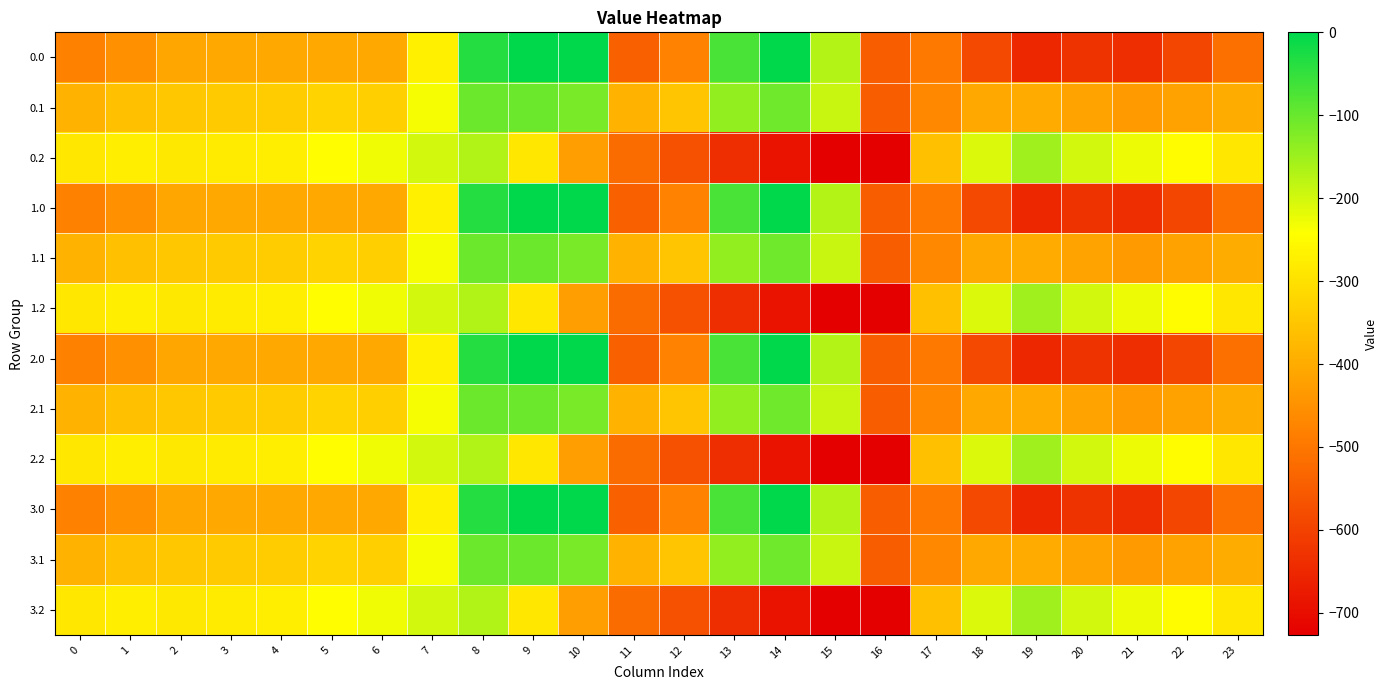

Reading left to right, transcribe all the data shown in this chart.

0.0: 0=-482.0	1=-449.5	2=-410.3	3=-404.4	4=-404.9	5=-403.8	6=-408.0	7=-270.7	8=-35.0	9=0.0	10=0.0	11=-544.3	12=-477.2	13=-70.2	14=-0.3	15=-172.8	16=-545.4	17=-494.8	18=-586.7	19=-649.2	20=-629.9	21=-638.4	22=-592.3	23=-511.3
0.1: 0=-384.6	1=-361.1	2=-347.9	3=-342.7	4=-339.6	5=-325.7	6=-332.2	7=-234.9	8=-102.3	9=-104.8	10=-114.0	11=-384.7	12=-350.8	13=-141.2	14=-105.5	15=-190.4	16=-547.3	17=-466.6	18=-405.4	19=-400.2	20=-414.5	21=-432.4	22=-419.9	23=-399.4
0.2: 0=-287.1	1=-272.7	2=-285.5	3=-281.0	4=-274.4	5=-245.0	6=-228.8	7=-199.0	8=-169.5	9=-288.5	10=-423.5	11=-520.6	12=-571.2	13=-640.4	14=-687.4	15=-725.8	16=-726.6	17=-362.4	18=-210.0	19=-151.0	20=-199.2	21=-226.4	22=-247.4	23=-287.5
1.0: 0=-482.0	1=-449.5	2=-410.3	3=-404.4	4=-404.9	5=-403.8	6=-408.0	7=-270.7	8=-35.0	9=0.0	10=0.0	11=-544.3	12=-477.2	13=-70.2	14=-0.3	15=-172.8	16=-545.4	17=-494.8	18=-586.7	19=-649.2	20=-629.9	21=-638.4	22=-592.3	23=-511.3
1.1: 0=-384.6	1=-361.1	2=-347.9	3=-342.7	4=-339.6	5=-325.7	6=-332.2	7=-234.9	8=-102.3	9=-104.8	10=-114.0	11=-384.7	12=-350.8	13=-141.2	14=-105.5	15=-190.4	16=-547.3	17=-466.6	18=-405.4	19=-400.2	20=-414.5	21=-432.4	22=-419.9	23=-399.4
1.2: 0=-287.1	1=-272.7	2=-285.5	3=-281.0	4=-274.4	5=-245.0	6=-228.8	7=-199.0	8=-169.5	9=-288.5	10=-423.5	11=-520.6	12=-571.2	13=-640.4	14=-687.4	15=-725.8	16=-726.6	17=-362.4	18=-210.0	19=-151.0	20=-199.2	21=-226.4	22=-247.4	23=-287.5
2.0: 0=-482.0	1=-449.5	2=-410.3	3=-404.4	4=-404.9	5=-403.8	6=-408.0	7=-270.7	8=-35.0	9=0.0	10=0.0	11=-544.3	12=-477.2	13=-70.2	14=-0.3	15=-172.8	16=-545.4	17=-494.8	18=-586.7	19=-649.2	20=-629.9	21=-638.4	22=-592.3	23=-511.3
2.1: 0=-384.6	1=-361.1	2=-347.9	3=-342.7	4=-339.6	5=-325.7	6=-332.2	7=-234.9	8=-102.3	9=-104.8	10=-114.0	11=-384.7	12=-350.8	13=-141.2	14=-105.5	15=-190.4	16=-547.3	17=-466.6	18=-405.4	19=-400.2	20=-414.5	21=-432.4	22=-419.9	23=-399.4
2.2: 0=-287.1	1=-272.7	2=-285.5	3=-281.0	4=-274.4	5=-245.0	6=-228.8	7=-199.0	8=-169.5	9=-288.5	10=-423.5	11=-520.6	12=-571.2	13=-640.4	14=-687.4	15=-725.8	16=-726.6	17=-362.4	18=-210.0	19=-151.0	20=-199.2	21=-226.4	22=-247.4	23=-287.5
3.0: 0=-482.0	1=-449.5	2=-410.3	3=-404.4	4=-404.9	5=-403.8	6=-408.0	7=-270.7	8=-35.0	9=0.0	10=0.0	11=-544.3	12=-477.2	13=-70.2	14=-0.3	15=-172.8	16=-545.4	17=-494.8	18=-586.7	19=-649.2	20=-629.9	21=-638.4	22=-592.3	23=-511.3
3.1: 0=-384.6	1=-361.1	2=-347.9	3=-342.7	4=-339.6	5=-325.7	6=-332.2	7=-234.9	8=-102.3	9=-104.8	10=-114.0	11=-384.7	12=-350.8	13=-141.2	14=-105.5	15=-190.4	16=-547.3	17=-466.6	18=-405.4	19=-400.2	20=-414.5	21=-432.4	22=-419.9	23=-399.4
3.2: 0=-287.1	1=-272.7	2=-285.5	3=-281.0	4=-274.4	5=-245.0	6=-228.8	7=-199.0	8=-169.5	9=-288.5	10=-423.5	11=-520.6	12=-571.2	13=-640.4	14=-687.4	15=-725.8	16=-726.6	17=-362.4	18=-210.0	19=-151.0	20=-199.2	21=-226.4	22=-247.4	23=-287.5